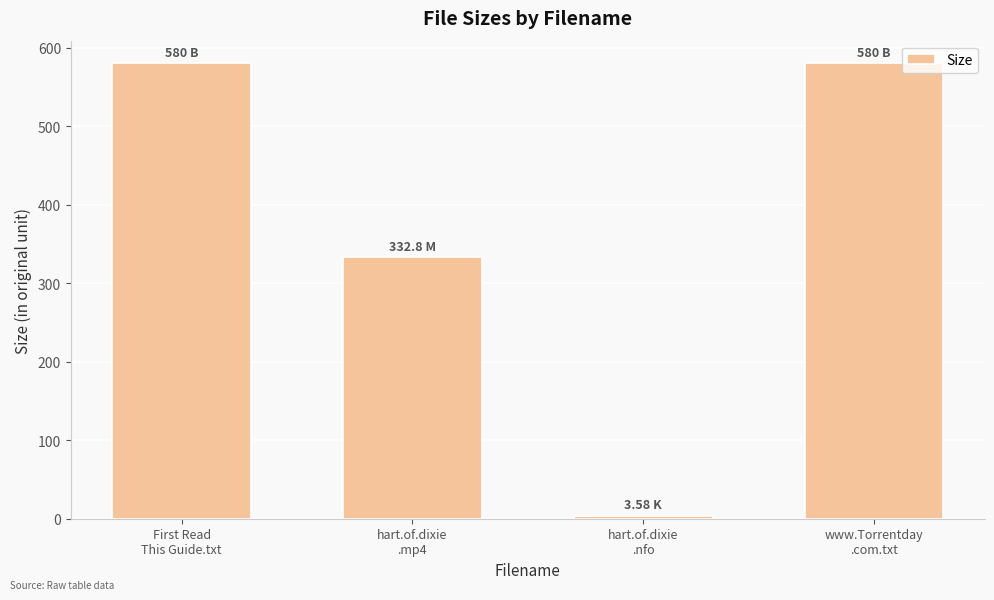

Are the bars horizontal?

No